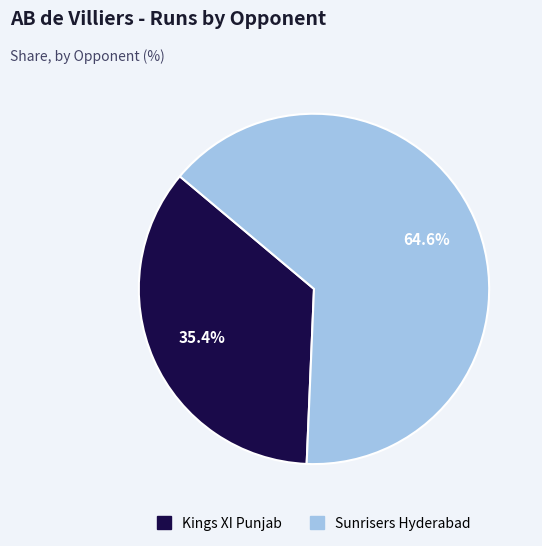

To the nearest percent, what portion does Sunrisers Hyderabad represent?

65%